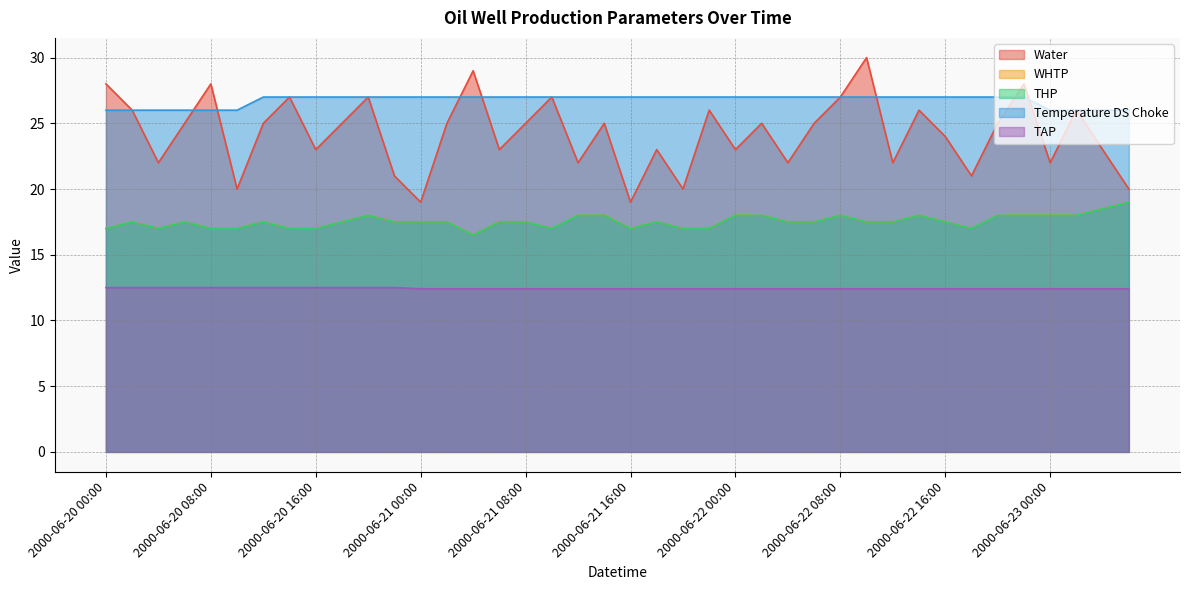

How many lines are shown in the chart?

5